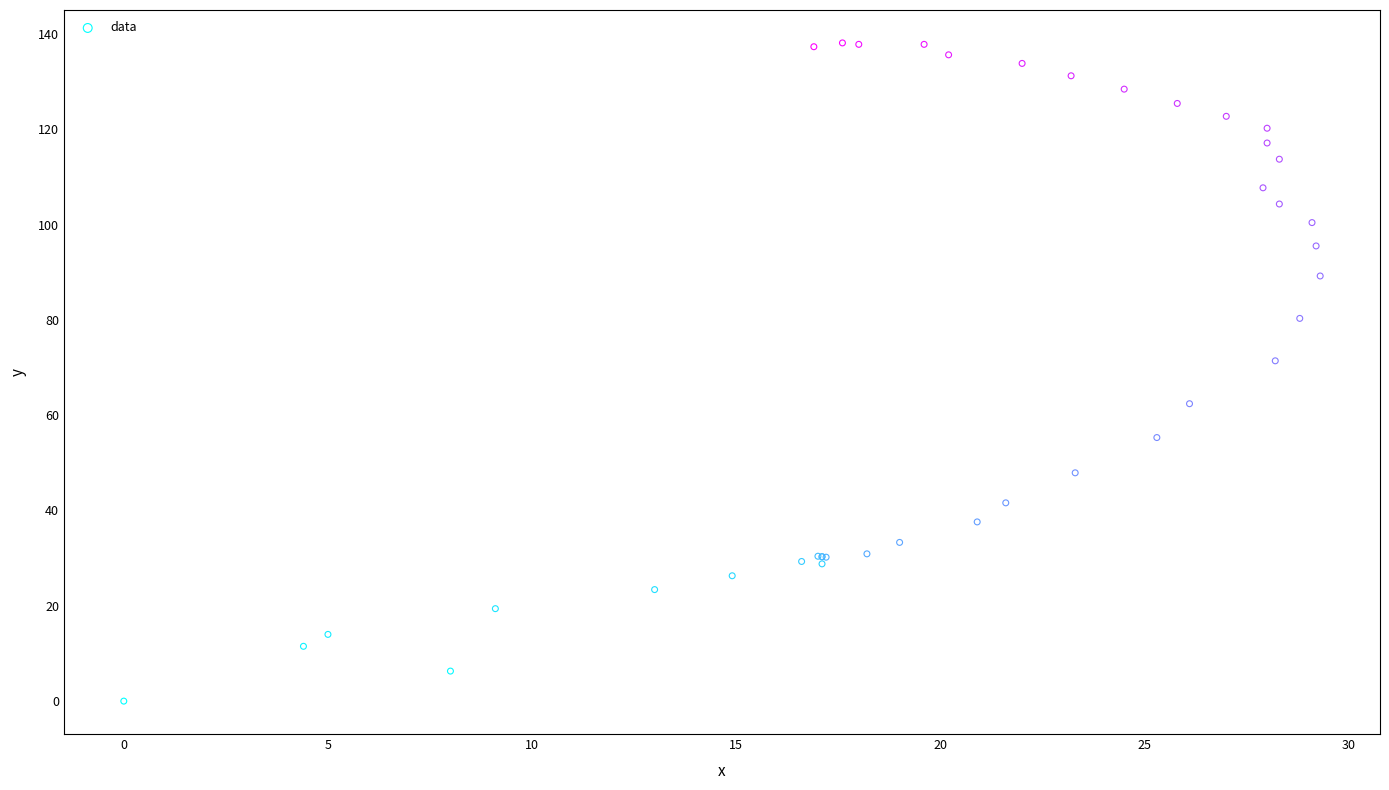

What Y value in the scatter plot is closest to 69?

71.4